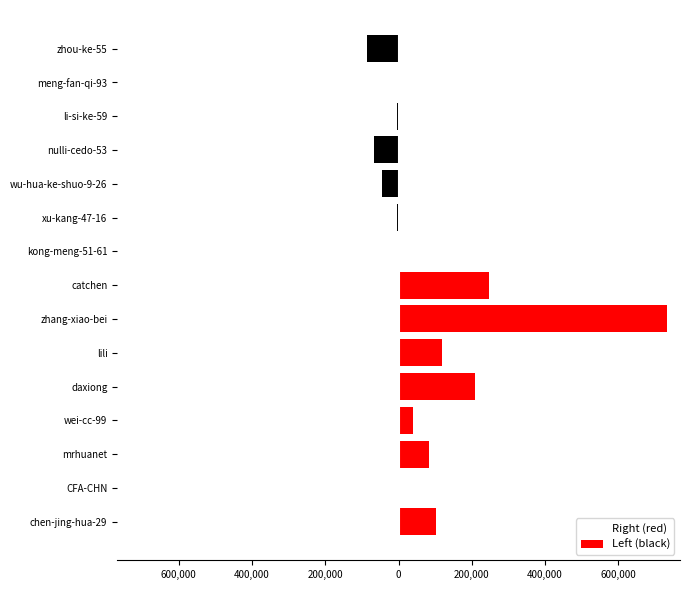

Reading left to right, list all the values displayed in this chart.

kong-meng-51-61=64	xu-kang-47-16=4452	wu-hua-ke-shuo-9-26=45449	nulli-cedo-53=65760	li-si-ke-59=3225	meng-fan-qi-93=1805	zhou-ke-55=84988	chen-jing-hua-29=102367	CFA-CHN=4843	mrhuanet=83362	wei-cc-99=38101	daxiong=209310	lili=118194	zhang-xiao-bei=731534	catchen=247452